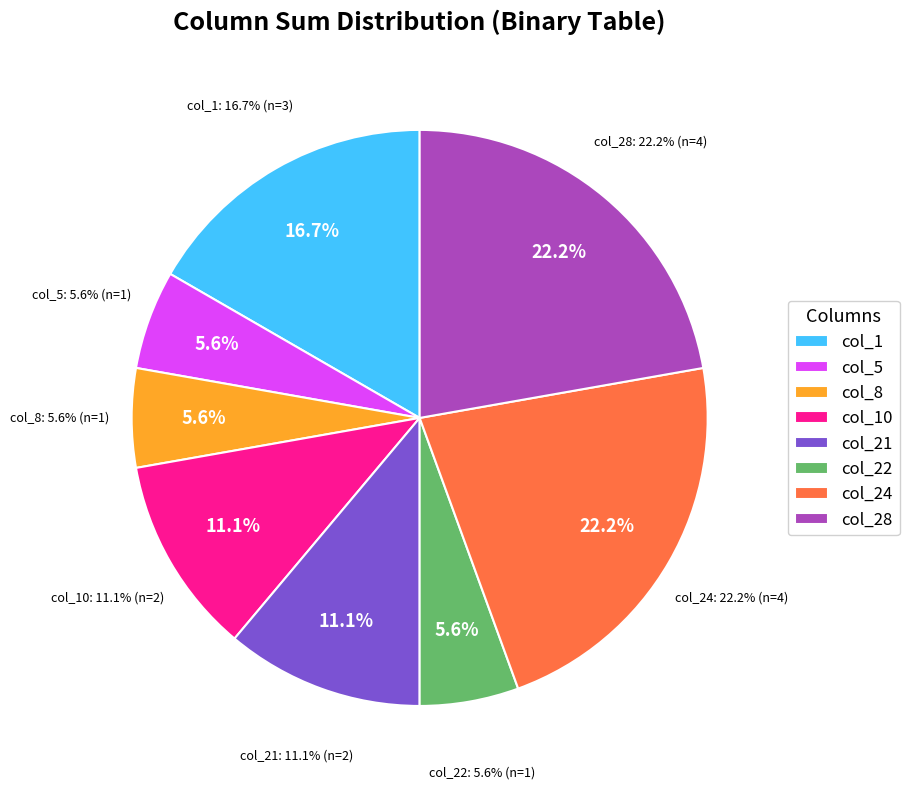

Rank the categories by value from highest to lowest.

col_24, col_28, col_1, col_10, col_21, col_5, col_8, col_22